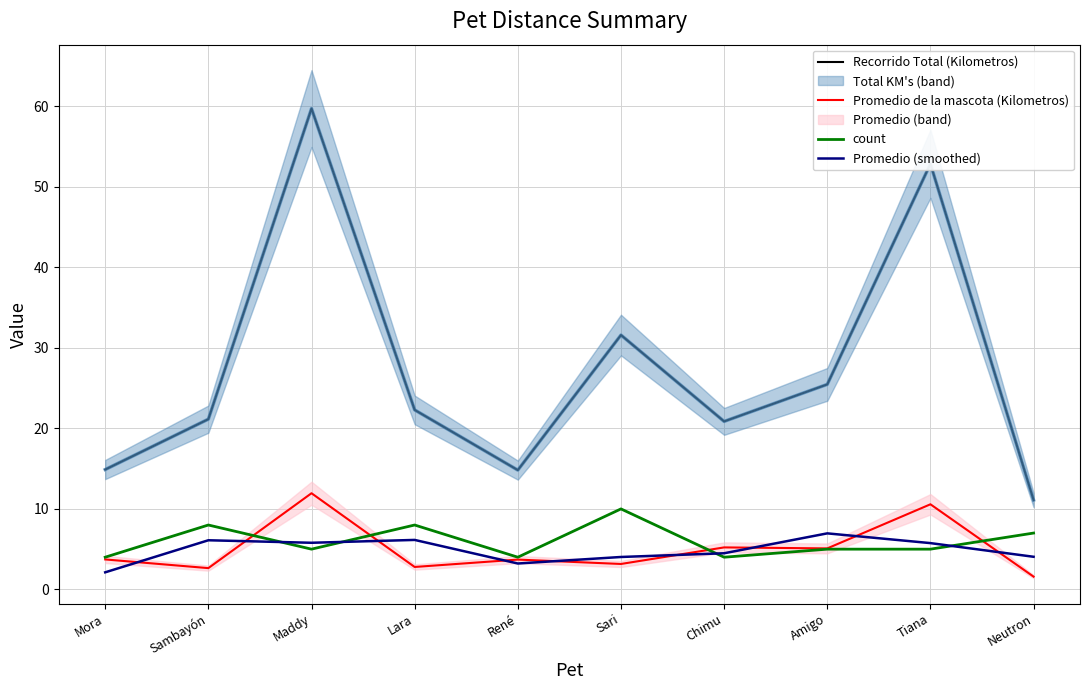

What is the difference between the Promedio (smoothed) values at Chimu and René?

1.3